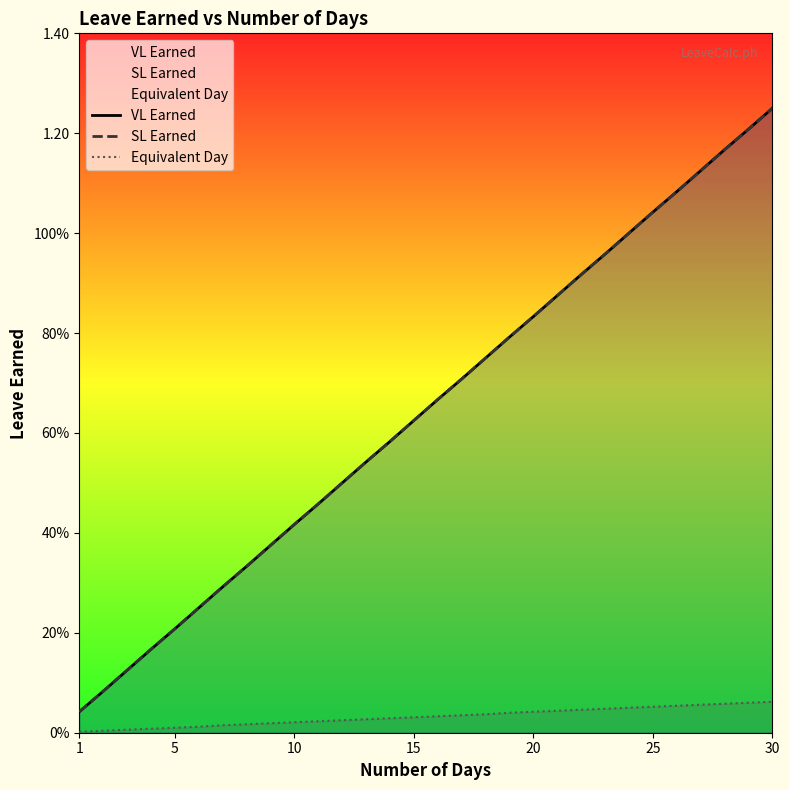

True or false: Equivalent Day and VL Earned intersect in this chart.

False